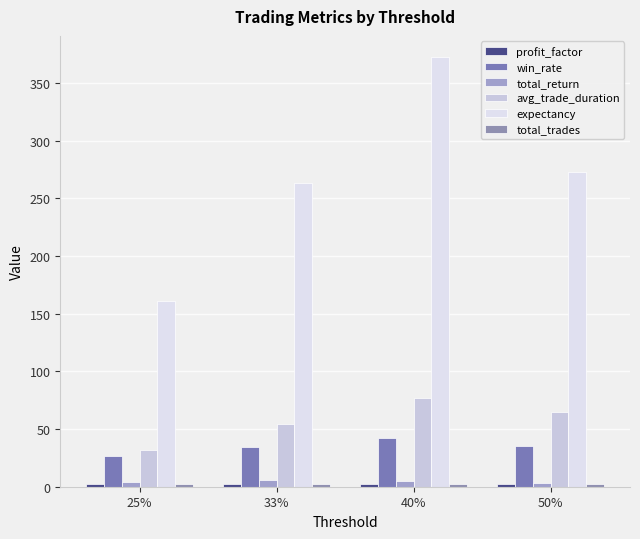

What position from the right is 33%?

3